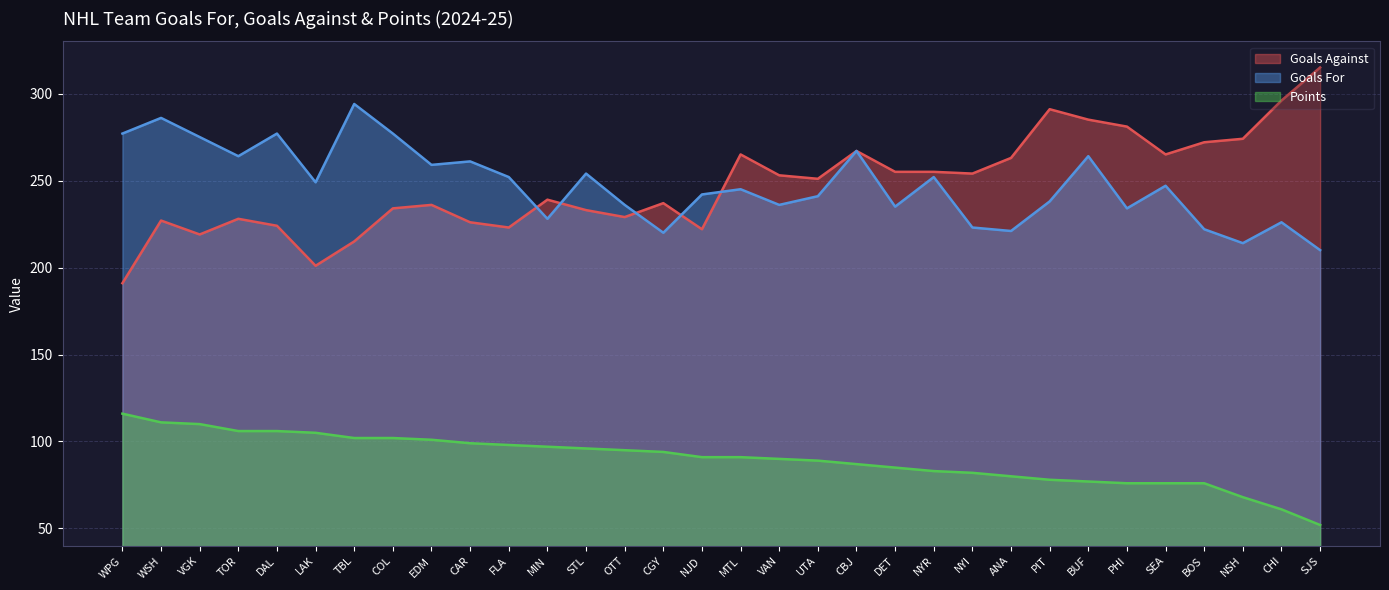

Reading right to left, list all the values displayed in this chart.

Goals Against: 315	296	274	272	265	281	285	291	263	254	255	255	267	251	253	265	222	237	229	233	239	223	226	236	234	215	201	224	228	219	227	191
Goals For: 210	226	214	222	247	234	264	238	221	223	252	235	267	241	236	245	242	220	236	254	228	252	261	259	277	294	249	277	264	275	286	277
Points: 52	61	68	76	76	76	77	78	80	82	83	85	87	89	90	91	91	94	95	96	97	98	99	101	102	102	105	106	106	110	111	116